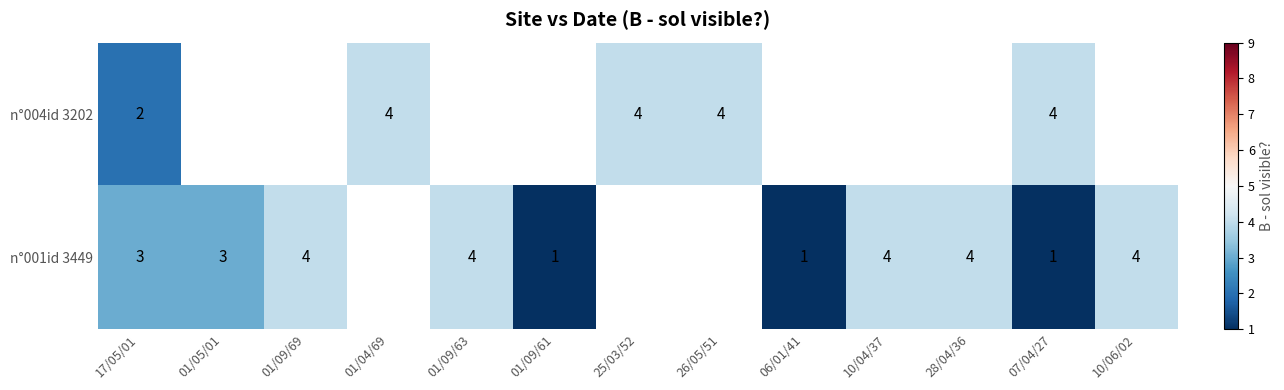

Is it true that n°004id 3202 equals 2 at 17/05/01?

True